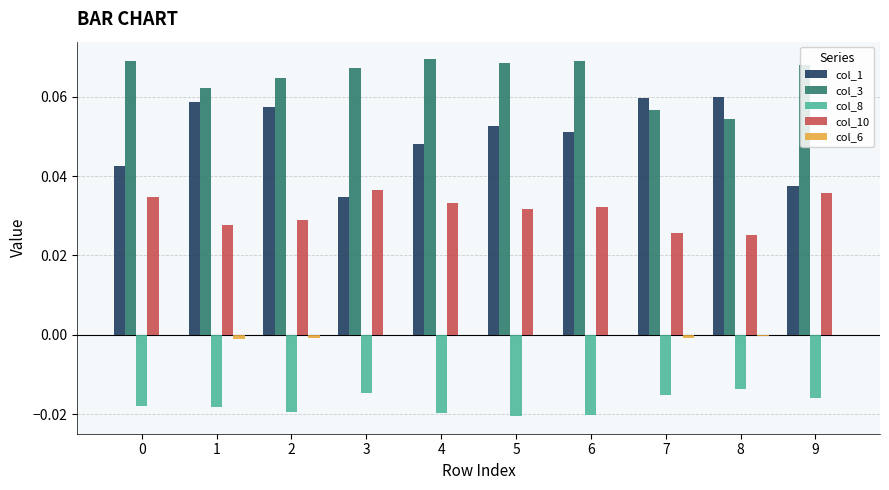

Which series has the largest total across all categories?

col_3